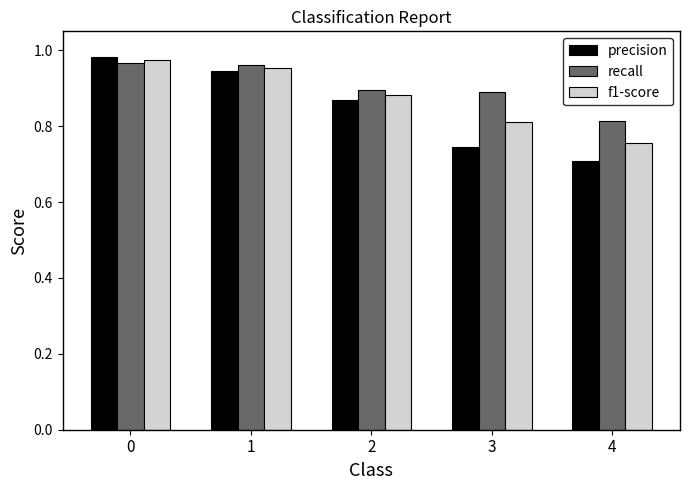

Which category has the lowest value in the precision series?

4